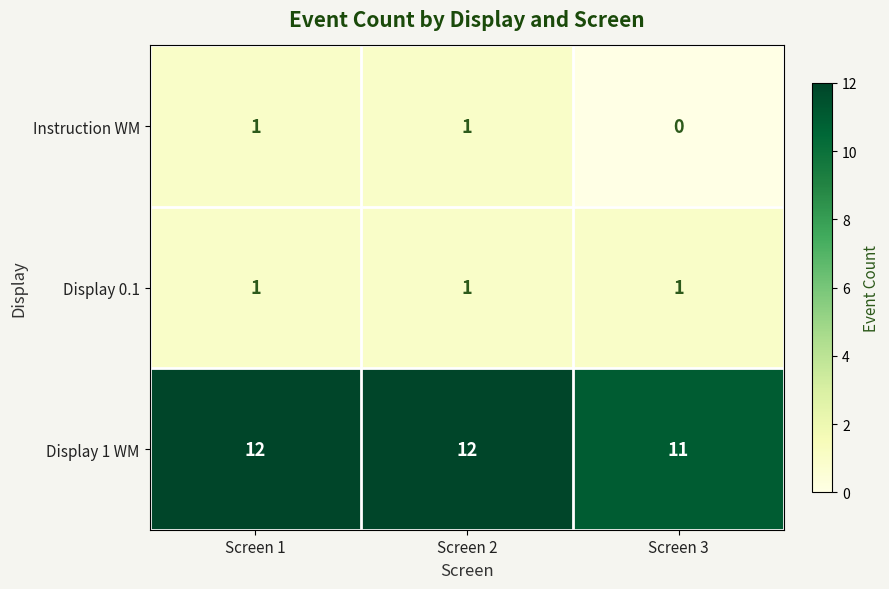

What is the average value of the Display 1 WM series?

12